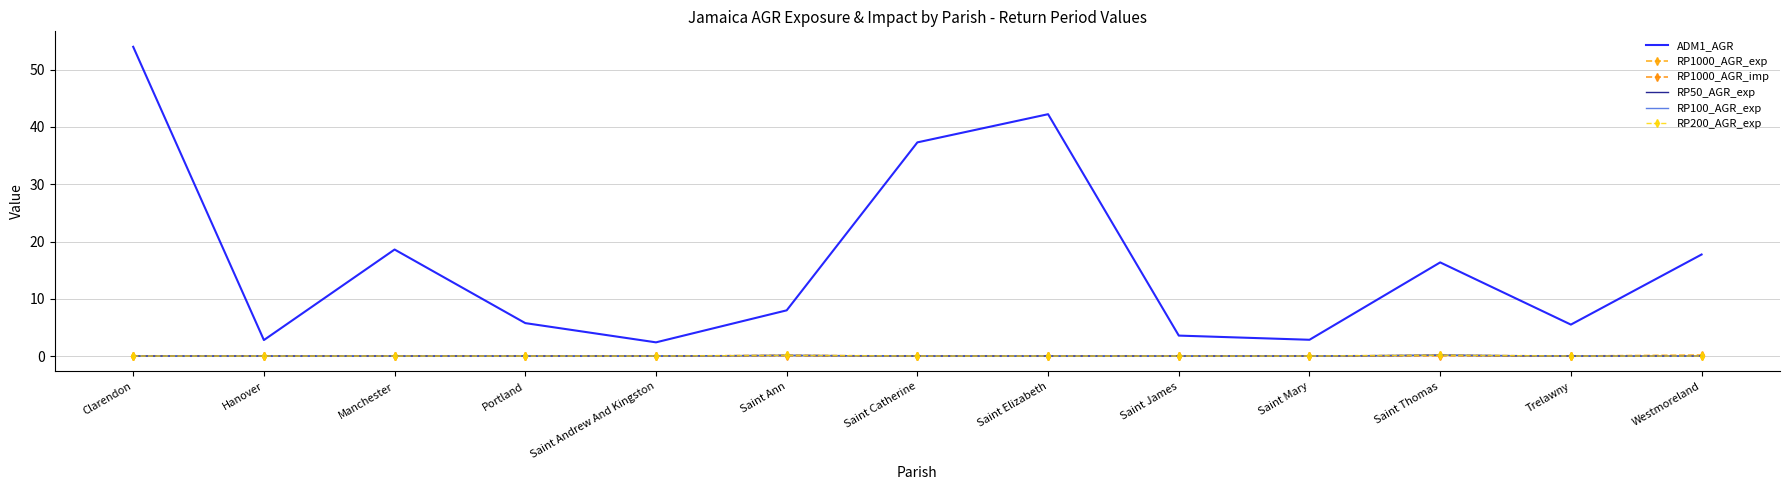

What is the label of the 6th point from the left?

Saint Ann